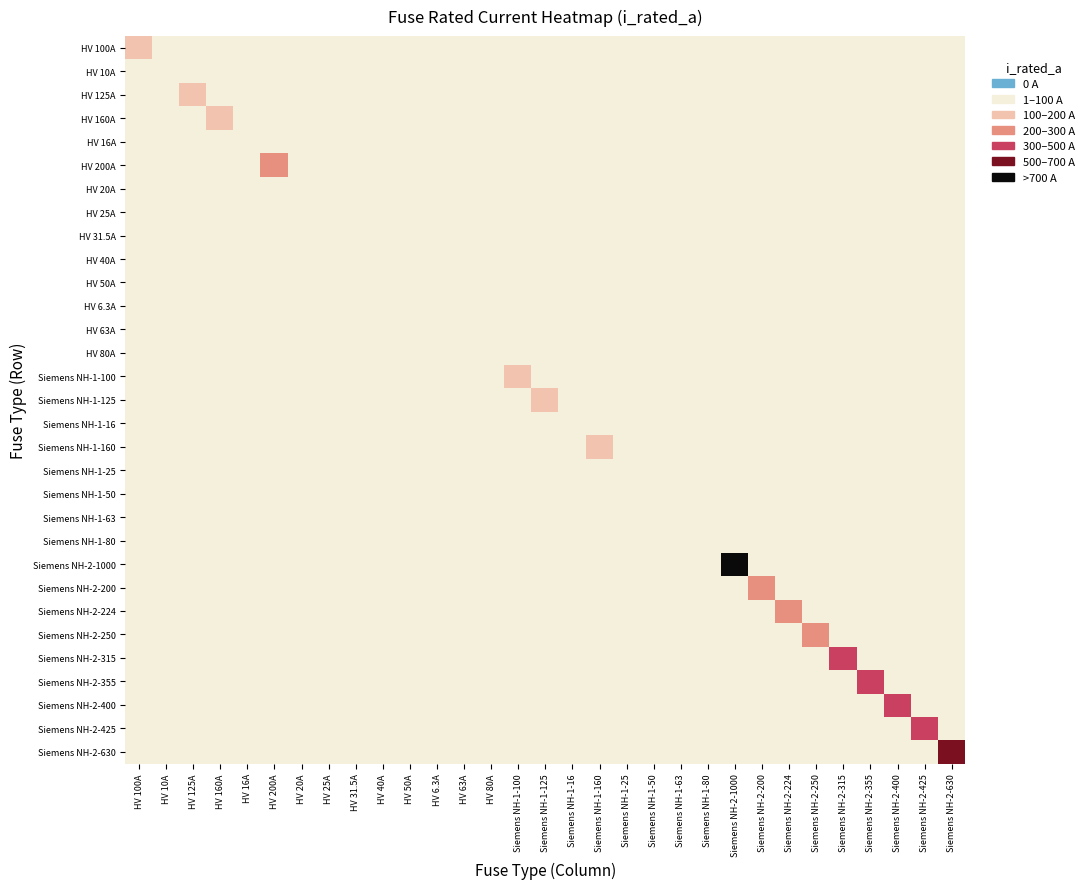

Reading left to right, transcribe all the data shown in this chart.

HV 100A: HV 100A=0.1	HV 10A=0.0	HV 125A=0.0	HV 160A=0.0	HV 16A=0.0	HV 200A=0.0	HV 20A=0.0	HV 25A=0.0	HV 31.5A=0.0	HV 40A=0.0	HV 50A=0.0	HV 6.3A=0.0	HV 63A=0.0	HV 80A=0.0	Siemens NH-1-100=0.0	Siemens NH-1-125=0.0	Siemens NH-1-16=0.0	Siemens NH-1-160=0.0	Siemens NH-1-25=0.0	Siemens NH-1-50=0.0	Siemens NH-1-63=0.0	Siemens NH-1-80=0.0	Siemens NH-2-1000=0.0	Siemens NH-2-200=0.0	Siemens NH-2-224=0.0	Siemens NH-2-250=0.0	Siemens NH-2-315=0.0	Siemens NH-2-355=0.0	Siemens NH-2-400=0.0	Siemens NH-2-425=0.0	Siemens NH-2-630=0.0
HV 10A: HV 100A=0.0	HV 10A=0.0	HV 125A=0.0	HV 160A=0.0	HV 16A=0.0	HV 200A=0.0	HV 20A=0.0	HV 25A=0.0	HV 31.5A=0.0	HV 40A=0.0	HV 50A=0.0	HV 6.3A=0.0	HV 63A=0.0	HV 80A=0.0	Siemens NH-1-100=0.0	Siemens NH-1-125=0.0	Siemens NH-1-16=0.0	Siemens NH-1-160=0.0	Siemens NH-1-25=0.0	Siemens NH-1-50=0.0	Siemens NH-1-63=0.0	Siemens NH-1-80=0.0	Siemens NH-2-1000=0.0	Siemens NH-2-200=0.0	Siemens NH-2-224=0.0	Siemens NH-2-250=0.0	Siemens NH-2-315=0.0	Siemens NH-2-355=0.0	Siemens NH-2-400=0.0	Siemens NH-2-425=0.0	Siemens NH-2-630=0.0
HV 125A: HV 100A=0.0	HV 10A=0.0	HV 125A=0.1	HV 160A=0.0	HV 16A=0.0	HV 200A=0.0	HV 20A=0.0	HV 25A=0.0	HV 31.5A=0.0	HV 40A=0.0	HV 50A=0.0	HV 6.3A=0.0	HV 63A=0.0	HV 80A=0.0	Siemens NH-1-100=0.0	Siemens NH-1-125=0.0	Siemens NH-1-16=0.0	Siemens NH-1-160=0.0	Siemens NH-1-25=0.0	Siemens NH-1-50=0.0	Siemens NH-1-63=0.0	Siemens NH-1-80=0.0	Siemens NH-2-1000=0.0	Siemens NH-2-200=0.0	Siemens NH-2-224=0.0	Siemens NH-2-250=0.0	Siemens NH-2-315=0.0	Siemens NH-2-355=0.0	Siemens NH-2-400=0.0	Siemens NH-2-425=0.0	Siemens NH-2-630=0.0
HV 160A: HV 100A=0.0	HV 10A=0.0	HV 125A=0.0	HV 160A=0.2	HV 16A=0.0	HV 200A=0.0	HV 20A=0.0	HV 25A=0.0	HV 31.5A=0.0	HV 40A=0.0	HV 50A=0.0	HV 6.3A=0.0	HV 63A=0.0	HV 80A=0.0	Siemens NH-1-100=0.0	Siemens NH-1-125=0.0	Siemens NH-1-16=0.0	Siemens NH-1-160=0.0	Siemens NH-1-25=0.0	Siemens NH-1-50=0.0	Siemens NH-1-63=0.0	Siemens NH-1-80=0.0	Siemens NH-2-1000=0.0	Siemens NH-2-200=0.0	Siemens NH-2-224=0.0	Siemens NH-2-250=0.0	Siemens NH-2-315=0.0	Siemens NH-2-355=0.0	Siemens NH-2-400=0.0	Siemens NH-2-425=0.0	Siemens NH-2-630=0.0
HV 16A: HV 100A=0.0	HV 10A=0.0	HV 125A=0.0	HV 160A=0.0	HV 16A=0.0	HV 200A=0.0	HV 20A=0.0	HV 25A=0.0	HV 31.5A=0.0	HV 40A=0.0	HV 50A=0.0	HV 6.3A=0.0	HV 63A=0.0	HV 80A=0.0	Siemens NH-1-100=0.0	Siemens NH-1-125=0.0	Siemens NH-1-16=0.0	Siemens NH-1-160=0.0	Siemens NH-1-25=0.0	Siemens NH-1-50=0.0	Siemens NH-1-63=0.0	Siemens NH-1-80=0.0	Siemens NH-2-1000=0.0	Siemens NH-2-200=0.0	Siemens NH-2-224=0.0	Siemens NH-2-250=0.0	Siemens NH-2-315=0.0	Siemens NH-2-355=0.0	Siemens NH-2-400=0.0	Siemens NH-2-425=0.0	Siemens NH-2-630=0.0
HV 200A: HV 100A=0.0	HV 10A=0.0	HV 125A=0.0	HV 160A=0.0	HV 16A=0.0	HV 200A=0.2	HV 20A=0.0	HV 25A=0.0	HV 31.5A=0.0	HV 40A=0.0	HV 50A=0.0	HV 6.3A=0.0	HV 63A=0.0	HV 80A=0.0	Siemens NH-1-100=0.0	Siemens NH-1-125=0.0	Siemens NH-1-16=0.0	Siemens NH-1-160=0.0	Siemens NH-1-25=0.0	Siemens NH-1-50=0.0	Siemens NH-1-63=0.0	Siemens NH-1-80=0.0	Siemens NH-2-1000=0.0	Siemens NH-2-200=0.0	Siemens NH-2-224=0.0	Siemens NH-2-250=0.0	Siemens NH-2-315=0.0	Siemens NH-2-355=0.0	Siemens NH-2-400=0.0	Siemens NH-2-425=0.0	Siemens NH-2-630=0.0
HV 20A: HV 100A=0.0	HV 10A=0.0	HV 125A=0.0	HV 160A=0.0	HV 16A=0.0	HV 200A=0.0	HV 20A=0.0	HV 25A=0.0	HV 31.5A=0.0	HV 40A=0.0	HV 50A=0.0	HV 6.3A=0.0	HV 63A=0.0	HV 80A=0.0	Siemens NH-1-100=0.0	Siemens NH-1-125=0.0	Siemens NH-1-16=0.0	Siemens NH-1-160=0.0	Siemens NH-1-25=0.0	Siemens NH-1-50=0.0	Siemens NH-1-63=0.0	Siemens NH-1-80=0.0	Siemens NH-2-1000=0.0	Siemens NH-2-200=0.0	Siemens NH-2-224=0.0	Siemens NH-2-250=0.0	Siemens NH-2-315=0.0	Siemens NH-2-355=0.0	Siemens NH-2-400=0.0	Siemens NH-2-425=0.0	Siemens NH-2-630=0.0
HV 25A: HV 100A=0.0	HV 10A=0.0	HV 125A=0.0	HV 160A=0.0	HV 16A=0.0	HV 200A=0.0	HV 20A=0.0	HV 25A=0.0	HV 31.5A=0.0	HV 40A=0.0	HV 50A=0.0	HV 6.3A=0.0	HV 63A=0.0	HV 80A=0.0	Siemens NH-1-100=0.0	Siemens NH-1-125=0.0	Siemens NH-1-16=0.0	Siemens NH-1-160=0.0	Siemens NH-1-25=0.0	Siemens NH-1-50=0.0	Siemens NH-1-63=0.0	Siemens NH-1-80=0.0	Siemens NH-2-1000=0.0	Siemens NH-2-200=0.0	Siemens NH-2-224=0.0	Siemens NH-2-250=0.0	Siemens NH-2-315=0.0	Siemens NH-2-355=0.0	Siemens NH-2-400=0.0	Siemens NH-2-425=0.0	Siemens NH-2-630=0.0
HV 31.5A: HV 100A=0.0	HV 10A=0.0	HV 125A=0.0	HV 160A=0.0	HV 16A=0.0	HV 200A=0.0	HV 20A=0.0	HV 25A=0.0	HV 31.5A=0.0	HV 40A=0.0	HV 50A=0.0	HV 6.3A=0.0	HV 63A=0.0	HV 80A=0.0	Siemens NH-1-100=0.0	Siemens NH-1-125=0.0	Siemens NH-1-16=0.0	Siemens NH-1-160=0.0	Siemens NH-1-25=0.0	Siemens NH-1-50=0.0	Siemens NH-1-63=0.0	Siemens NH-1-80=0.0	Siemens NH-2-1000=0.0	Siemens NH-2-200=0.0	Siemens NH-2-224=0.0	Siemens NH-2-250=0.0	Siemens NH-2-315=0.0	Siemens NH-2-355=0.0	Siemens NH-2-400=0.0	Siemens NH-2-425=0.0	Siemens NH-2-630=0.0
HV 40A: HV 100A=0.0	HV 10A=0.0	HV 125A=0.0	HV 160A=0.0	HV 16A=0.0	HV 200A=0.0	HV 20A=0.0	HV 25A=0.0	HV 31.5A=0.0	HV 40A=0.0	HV 50A=0.0	HV 6.3A=0.0	HV 63A=0.0	HV 80A=0.0	Siemens NH-1-100=0.0	Siemens NH-1-125=0.0	Siemens NH-1-16=0.0	Siemens NH-1-160=0.0	Siemens NH-1-25=0.0	Siemens NH-1-50=0.0	Siemens NH-1-63=0.0	Siemens NH-1-80=0.0	Siemens NH-2-1000=0.0	Siemens NH-2-200=0.0	Siemens NH-2-224=0.0	Siemens NH-2-250=0.0	Siemens NH-2-315=0.0	Siemens NH-2-355=0.0	Siemens NH-2-400=0.0	Siemens NH-2-425=0.0	Siemens NH-2-630=0.0
HV 50A: HV 100A=0.0	HV 10A=0.0	HV 125A=0.0	HV 160A=0.0	HV 16A=0.0	HV 200A=0.0	HV 20A=0.0	HV 25A=0.0	HV 31.5A=0.0	HV 40A=0.0	HV 50A=0.1	HV 6.3A=0.0	HV 63A=0.0	HV 80A=0.0	Siemens NH-1-100=0.0	Siemens NH-1-125=0.0	Siemens NH-1-16=0.0	Siemens NH-1-160=0.0	Siemens NH-1-25=0.0	Siemens NH-1-50=0.0	Siemens NH-1-63=0.0	Siemens NH-1-80=0.0	Siemens NH-2-1000=0.0	Siemens NH-2-200=0.0	Siemens NH-2-224=0.0	Siemens NH-2-250=0.0	Siemens NH-2-315=0.0	Siemens NH-2-355=0.0	Siemens NH-2-400=0.0	Siemens NH-2-425=0.0	Siemens NH-2-630=0.0
HV 6.3A: HV 100A=0.0	HV 10A=0.0	HV 125A=0.0	HV 160A=0.0	HV 16A=0.0	HV 200A=0.0	HV 20A=0.0	HV 25A=0.0	HV 31.5A=0.0	HV 40A=0.0	HV 50A=0.0	HV 6.3A=0.0	HV 63A=0.0	HV 80A=0.0	Siemens NH-1-100=0.0	Siemens NH-1-125=0.0	Siemens NH-1-16=0.0	Siemens NH-1-160=0.0	Siemens NH-1-25=0.0	Siemens NH-1-50=0.0	Siemens NH-1-63=0.0	Siemens NH-1-80=0.0	Siemens NH-2-1000=0.0	Siemens NH-2-200=0.0	Siemens NH-2-224=0.0	Siemens NH-2-250=0.0	Siemens NH-2-315=0.0	Siemens NH-2-355=0.0	Siemens NH-2-400=0.0	Siemens NH-2-425=0.0	Siemens NH-2-630=0.0
HV 63A: HV 100A=0.0	HV 10A=0.0	HV 125A=0.0	HV 160A=0.0	HV 16A=0.0	HV 200A=0.0	HV 20A=0.0	HV 25A=0.0	HV 31.5A=0.0	HV 40A=0.0	HV 50A=0.0	HV 6.3A=0.0	HV 63A=0.1	HV 80A=0.0	Siemens NH-1-100=0.0	Siemens NH-1-125=0.0	Siemens NH-1-16=0.0	Siemens NH-1-160=0.0	Siemens NH-1-25=0.0	Siemens NH-1-50=0.0	Siemens NH-1-63=0.0	Siemens NH-1-80=0.0	Siemens NH-2-1000=0.0	Siemens NH-2-200=0.0	Siemens NH-2-224=0.0	Siemens NH-2-250=0.0	Siemens NH-2-315=0.0	Siemens NH-2-355=0.0	Siemens NH-2-400=0.0	Siemens NH-2-425=0.0	Siemens NH-2-630=0.0
HV 80A: HV 100A=0.0	HV 10A=0.0	HV 125A=0.0	HV 160A=0.0	HV 16A=0.0	HV 200A=0.0	HV 20A=0.0	HV 25A=0.0	HV 31.5A=0.0	HV 40A=0.0	HV 50A=0.0	HV 6.3A=0.0	HV 63A=0.0	HV 80A=0.1	Siemens NH-1-100=0.0	Siemens NH-1-125=0.0	Siemens NH-1-16=0.0	Siemens NH-1-160=0.0	Siemens NH-1-25=0.0	Siemens NH-1-50=0.0	Siemens NH-1-63=0.0	Siemens NH-1-80=0.0	Siemens NH-2-1000=0.0	Siemens NH-2-200=0.0	Siemens NH-2-224=0.0	Siemens NH-2-250=0.0	Siemens NH-2-315=0.0	Siemens NH-2-355=0.0	Siemens NH-2-400=0.0	Siemens NH-2-425=0.0	Siemens NH-2-630=0.0
Siemens NH-1-100: HV 100A=0.0	HV 10A=0.0	HV 125A=0.0	HV 160A=0.0	HV 16A=0.0	HV 200A=0.0	HV 20A=0.0	HV 25A=0.0	HV 31.5A=0.0	HV 40A=0.0	HV 50A=0.0	HV 6.3A=0.0	HV 63A=0.0	HV 80A=0.0	Siemens NH-1-100=0.1	Siemens NH-1-125=0.0	Siemens NH-1-16=0.0	Siemens NH-1-160=0.0	Siemens NH-1-25=0.0	Siemens NH-1-50=0.0	Siemens NH-1-63=0.0	Siemens NH-1-80=0.0	Siemens NH-2-1000=0.0	Siemens NH-2-200=0.0	Siemens NH-2-224=0.0	Siemens NH-2-250=0.0	Siemens NH-2-315=0.0	Siemens NH-2-355=0.0	Siemens NH-2-400=0.0	Siemens NH-2-425=0.0	Siemens NH-2-630=0.0
Siemens NH-1-125: HV 100A=0.0	HV 10A=0.0	HV 125A=0.0	HV 160A=0.0	HV 16A=0.0	HV 200A=0.0	HV 20A=0.0	HV 25A=0.0	HV 31.5A=0.0	HV 40A=0.0	HV 50A=0.0	HV 6.3A=0.0	HV 63A=0.0	HV 80A=0.0	Siemens NH-1-100=0.0	Siemens NH-1-125=0.1	Siemens NH-1-16=0.0	Siemens NH-1-160=0.0	Siemens NH-1-25=0.0	Siemens NH-1-50=0.0	Siemens NH-1-63=0.0	Siemens NH-1-80=0.0	Siemens NH-2-1000=0.0	Siemens NH-2-200=0.0	Siemens NH-2-224=0.0	Siemens NH-2-250=0.0	Siemens NH-2-315=0.0	Siemens NH-2-355=0.0	Siemens NH-2-400=0.0	Siemens NH-2-425=0.0	Siemens NH-2-630=0.0
Siemens NH-1-16: HV 100A=0.0	HV 10A=0.0	HV 125A=0.0	HV 160A=0.0	HV 16A=0.0	HV 200A=0.0	HV 20A=0.0	HV 25A=0.0	HV 31.5A=0.0	HV 40A=0.0	HV 50A=0.0	HV 6.3A=0.0	HV 63A=0.0	HV 80A=0.0	Siemens NH-1-100=0.0	Siemens NH-1-125=0.0	Siemens NH-1-16=0.0	Siemens NH-1-160=0.0	Siemens NH-1-25=0.0	Siemens NH-1-50=0.0	Siemens NH-1-63=0.0	Siemens NH-1-80=0.0	Siemens NH-2-1000=0.0	Siemens NH-2-200=0.0	Siemens NH-2-224=0.0	Siemens NH-2-250=0.0	Siemens NH-2-315=0.0	Siemens NH-2-355=0.0	Siemens NH-2-400=0.0	Siemens NH-2-425=0.0	Siemens NH-2-630=0.0
Siemens NH-1-160: HV 100A=0.0	HV 10A=0.0	HV 125A=0.0	HV 160A=0.0	HV 16A=0.0	HV 200A=0.0	HV 20A=0.0	HV 25A=0.0	HV 31.5A=0.0	HV 40A=0.0	HV 50A=0.0	HV 6.3A=0.0	HV 63A=0.0	HV 80A=0.0	Siemens NH-1-100=0.0	Siemens NH-1-125=0.0	Siemens NH-1-16=0.0	Siemens NH-1-160=0.2	Siemens NH-1-25=0.0	Siemens NH-1-50=0.0	Siemens NH-1-63=0.0	Siemens NH-1-80=0.0	Siemens NH-2-1000=0.0	Siemens NH-2-200=0.0	Siemens NH-2-224=0.0	Siemens NH-2-250=0.0	Siemens NH-2-315=0.0	Siemens NH-2-355=0.0	Siemens NH-2-400=0.0	Siemens NH-2-425=0.0	Siemens NH-2-630=0.0
Siemens NH-1-25: HV 100A=0.0	HV 10A=0.0	HV 125A=0.0	HV 160A=0.0	HV 16A=0.0	HV 200A=0.0	HV 20A=0.0	HV 25A=0.0	HV 31.5A=0.0	HV 40A=0.0	HV 50A=0.0	HV 6.3A=0.0	HV 63A=0.0	HV 80A=0.0	Siemens NH-1-100=0.0	Siemens NH-1-125=0.0	Siemens NH-1-16=0.0	Siemens NH-1-160=0.0	Siemens NH-1-25=0.0	Siemens NH-1-50=0.0	Siemens NH-1-63=0.0	Siemens NH-1-80=0.0	Siemens NH-2-1000=0.0	Siemens NH-2-200=0.0	Siemens NH-2-224=0.0	Siemens NH-2-250=0.0	Siemens NH-2-315=0.0	Siemens NH-2-355=0.0	Siemens NH-2-400=0.0	Siemens NH-2-425=0.0	Siemens NH-2-630=0.0
Siemens NH-1-50: HV 100A=0.0	HV 10A=0.0	HV 125A=0.0	HV 160A=0.0	HV 16A=0.0	HV 200A=0.0	HV 20A=0.0	HV 25A=0.0	HV 31.5A=0.0	HV 40A=0.0	HV 50A=0.0	HV 6.3A=0.0	HV 63A=0.0	HV 80A=0.0	Siemens NH-1-100=0.0	Siemens NH-1-125=0.0	Siemens NH-1-16=0.0	Siemens NH-1-160=0.0	Siemens NH-1-25=0.0	Siemens NH-1-50=0.1	Siemens NH-1-63=0.0	Siemens NH-1-80=0.0	Siemens NH-2-1000=0.0	Siemens NH-2-200=0.0	Siemens NH-2-224=0.0	Siemens NH-2-250=0.0	Siemens NH-2-315=0.0	Siemens NH-2-355=0.0	Siemens NH-2-400=0.0	Siemens NH-2-425=0.0	Siemens NH-2-630=0.0
Siemens NH-1-63: HV 100A=0.0	HV 10A=0.0	HV 125A=0.0	HV 160A=0.0	HV 16A=0.0	HV 200A=0.0	HV 20A=0.0	HV 25A=0.0	HV 31.5A=0.0	HV 40A=0.0	HV 50A=0.0	HV 6.3A=0.0	HV 63A=0.0	HV 80A=0.0	Siemens NH-1-100=0.0	Siemens NH-1-125=0.0	Siemens NH-1-16=0.0	Siemens NH-1-160=0.0	Siemens NH-1-25=0.0	Siemens NH-1-50=0.0	Siemens NH-1-63=0.1	Siemens NH-1-80=0.0	Siemens NH-2-1000=0.0	Siemens NH-2-200=0.0	Siemens NH-2-224=0.0	Siemens NH-2-250=0.0	Siemens NH-2-315=0.0	Siemens NH-2-355=0.0	Siemens NH-2-400=0.0	Siemens NH-2-425=0.0	Siemens NH-2-630=0.0
Siemens NH-1-80: HV 100A=0.0	HV 10A=0.0	HV 125A=0.0	HV 160A=0.0	HV 16A=0.0	HV 200A=0.0	HV 20A=0.0	HV 25A=0.0	HV 31.5A=0.0	HV 40A=0.0	HV 50A=0.0	HV 6.3A=0.0	HV 63A=0.0	HV 80A=0.0	Siemens NH-1-100=0.0	Siemens NH-1-125=0.0	Siemens NH-1-16=0.0	Siemens NH-1-160=0.0	Siemens NH-1-25=0.0	Siemens NH-1-50=0.0	Siemens NH-1-63=0.0	Siemens NH-1-80=0.1	Siemens NH-2-1000=0.0	Siemens NH-2-200=0.0	Siemens NH-2-224=0.0	Siemens NH-2-250=0.0	Siemens NH-2-315=0.0	Siemens NH-2-355=0.0	Siemens NH-2-400=0.0	Siemens NH-2-425=0.0	Siemens NH-2-630=0.0
Siemens NH-2-1000: HV 100A=0.0	HV 10A=0.0	HV 125A=0.0	HV 160A=0.0	HV 16A=0.0	HV 200A=0.0	HV 20A=0.0	HV 25A=0.0	HV 31.5A=0.0	HV 40A=0.0	HV 50A=0.0	HV 6.3A=0.0	HV 63A=0.0	HV 80A=0.0	Siemens NH-1-100=0.0	Siemens NH-1-125=0.0	Siemens NH-1-16=0.0	Siemens NH-1-160=0.0	Siemens NH-1-25=0.0	Siemens NH-1-50=0.0	Siemens NH-1-63=0.0	Siemens NH-1-80=0.0	Siemens NH-2-1000=1.0	Siemens NH-2-200=0.0	Siemens NH-2-224=0.0	Siemens NH-2-250=0.0	Siemens NH-2-315=0.0	Siemens NH-2-355=0.0	Siemens NH-2-400=0.0	Siemens NH-2-425=0.0	Siemens NH-2-630=0.0
Siemens NH-2-200: HV 100A=0.0	HV 10A=0.0	HV 125A=0.0	HV 160A=0.0	HV 16A=0.0	HV 200A=0.0	HV 20A=0.0	HV 25A=0.0	HV 31.5A=0.0	HV 40A=0.0	HV 50A=0.0	HV 6.3A=0.0	HV 63A=0.0	HV 80A=0.0	Siemens NH-1-100=0.0	Siemens NH-1-125=0.0	Siemens NH-1-16=0.0	Siemens NH-1-160=0.0	Siemens NH-1-25=0.0	Siemens NH-1-50=0.0	Siemens NH-1-63=0.0	Siemens NH-1-80=0.0	Siemens NH-2-1000=0.0	Siemens NH-2-200=0.2	Siemens NH-2-224=0.0	Siemens NH-2-250=0.0	Siemens NH-2-315=0.0	Siemens NH-2-355=0.0	Siemens NH-2-400=0.0	Siemens NH-2-425=0.0	Siemens NH-2-630=0.0
Siemens NH-2-224: HV 100A=0.0	HV 10A=0.0	HV 125A=0.0	HV 160A=0.0	HV 16A=0.0	HV 200A=0.0	HV 20A=0.0	HV 25A=0.0	HV 31.5A=0.0	HV 40A=0.0	HV 50A=0.0	HV 6.3A=0.0	HV 63A=0.0	HV 80A=0.0	Siemens NH-1-100=0.0	Siemens NH-1-125=0.0	Siemens NH-1-16=0.0	Siemens NH-1-160=0.0	Siemens NH-1-25=0.0	Siemens NH-1-50=0.0	Siemens NH-1-63=0.0	Siemens NH-1-80=0.0	Siemens NH-2-1000=0.0	Siemens NH-2-200=0.0	Siemens NH-2-224=0.2	Siemens NH-2-250=0.0	Siemens NH-2-315=0.0	Siemens NH-2-355=0.0	Siemens NH-2-400=0.0	Siemens NH-2-425=0.0	Siemens NH-2-630=0.0
Siemens NH-2-250: HV 100A=0.0	HV 10A=0.0	HV 125A=0.0	HV 160A=0.0	HV 16A=0.0	HV 200A=0.0	HV 20A=0.0	HV 25A=0.0	HV 31.5A=0.0	HV 40A=0.0	HV 50A=0.0	HV 6.3A=0.0	HV 63A=0.0	HV 80A=0.0	Siemens NH-1-100=0.0	Siemens NH-1-125=0.0	Siemens NH-1-16=0.0	Siemens NH-1-160=0.0	Siemens NH-1-25=0.0	Siemens NH-1-50=0.0	Siemens NH-1-63=0.0	Siemens NH-1-80=0.0	Siemens NH-2-1000=0.0	Siemens NH-2-200=0.0	Siemens NH-2-224=0.0	Siemens NH-2-250=0.2	Siemens NH-2-315=0.0	Siemens NH-2-355=0.0	Siemens NH-2-400=0.0	Siemens NH-2-425=0.0	Siemens NH-2-630=0.0
Siemens NH-2-315: HV 100A=0.0	HV 10A=0.0	HV 125A=0.0	HV 160A=0.0	HV 16A=0.0	HV 200A=0.0	HV 20A=0.0	HV 25A=0.0	HV 31.5A=0.0	HV 40A=0.0	HV 50A=0.0	HV 6.3A=0.0	HV 63A=0.0	HV 80A=0.0	Siemens NH-1-100=0.0	Siemens NH-1-125=0.0	Siemens NH-1-16=0.0	Siemens NH-1-160=0.0	Siemens NH-1-25=0.0	Siemens NH-1-50=0.0	Siemens NH-1-63=0.0	Siemens NH-1-80=0.0	Siemens NH-2-1000=0.0	Siemens NH-2-200=0.0	Siemens NH-2-224=0.0	Siemens NH-2-250=0.0	Siemens NH-2-315=0.3	Siemens NH-2-355=0.0	Siemens NH-2-400=0.0	Siemens NH-2-425=0.0	Siemens NH-2-630=0.0
Siemens NH-2-355: HV 100A=0.0	HV 10A=0.0	HV 125A=0.0	HV 160A=0.0	HV 16A=0.0	HV 200A=0.0	HV 20A=0.0	HV 25A=0.0	HV 31.5A=0.0	HV 40A=0.0	HV 50A=0.0	HV 6.3A=0.0	HV 63A=0.0	HV 80A=0.0	Siemens NH-1-100=0.0	Siemens NH-1-125=0.0	Siemens NH-1-16=0.0	Siemens NH-1-160=0.0	Siemens NH-1-25=0.0	Siemens NH-1-50=0.0	Siemens NH-1-63=0.0	Siemens NH-1-80=0.0	Siemens NH-2-1000=0.0	Siemens NH-2-200=0.0	Siemens NH-2-224=0.0	Siemens NH-2-250=0.0	Siemens NH-2-315=0.0	Siemens NH-2-355=0.4	Siemens NH-2-400=0.0	Siemens NH-2-425=0.0	Siemens NH-2-630=0.0
Siemens NH-2-400: HV 100A=0.0	HV 10A=0.0	HV 125A=0.0	HV 160A=0.0	HV 16A=0.0	HV 200A=0.0	HV 20A=0.0	HV 25A=0.0	HV 31.5A=0.0	HV 40A=0.0	HV 50A=0.0	HV 6.3A=0.0	HV 63A=0.0	HV 80A=0.0	Siemens NH-1-100=0.0	Siemens NH-1-125=0.0	Siemens NH-1-16=0.0	Siemens NH-1-160=0.0	Siemens NH-1-25=0.0	Siemens NH-1-50=0.0	Siemens NH-1-63=0.0	Siemens NH-1-80=0.0	Siemens NH-2-1000=0.0	Siemens NH-2-200=0.0	Siemens NH-2-224=0.0	Siemens NH-2-250=0.0	Siemens NH-2-315=0.0	Siemens NH-2-355=0.0	Siemens NH-2-400=0.4	Siemens NH-2-425=0.0	Siemens NH-2-630=0.0
Siemens NH-2-425: HV 100A=0.0	HV 10A=0.0	HV 125A=0.0	HV 160A=0.0	HV 16A=0.0	HV 200A=0.0	HV 20A=0.0	HV 25A=0.0	HV 31.5A=0.0	HV 40A=0.0	HV 50A=0.0	HV 6.3A=0.0	HV 63A=0.0	HV 80A=0.0	Siemens NH-1-100=0.0	Siemens NH-1-125=0.0	Siemens NH-1-16=0.0	Siemens NH-1-160=0.0	Siemens NH-1-25=0.0	Siemens NH-1-50=0.0	Siemens NH-1-63=0.0	Siemens NH-1-80=0.0	Siemens NH-2-1000=0.0	Siemens NH-2-200=0.0	Siemens NH-2-224=0.0	Siemens NH-2-250=0.0	Siemens NH-2-315=0.0	Siemens NH-2-355=0.0	Siemens NH-2-400=0.0	Siemens NH-2-425=0.4	Siemens NH-2-630=0.0
Siemens NH-2-630: HV 100A=0.0	HV 10A=0.0	HV 125A=0.0	HV 160A=0.0	HV 16A=0.0	HV 200A=0.0	HV 20A=0.0	HV 25A=0.0	HV 31.5A=0.0	HV 40A=0.0	HV 50A=0.0	HV 6.3A=0.0	HV 63A=0.0	HV 80A=0.0	Siemens NH-1-100=0.0	Siemens NH-1-125=0.0	Siemens NH-1-16=0.0	Siemens NH-1-160=0.0	Siemens NH-1-25=0.0	Siemens NH-1-50=0.0	Siemens NH-1-63=0.0	Siemens NH-1-80=0.0	Siemens NH-2-1000=0.0	Siemens NH-2-200=0.0	Siemens NH-2-224=0.0	Siemens NH-2-250=0.0	Siemens NH-2-315=0.0	Siemens NH-2-355=0.0	Siemens NH-2-400=0.0	Siemens NH-2-425=0.0	Siemens NH-2-630=0.6